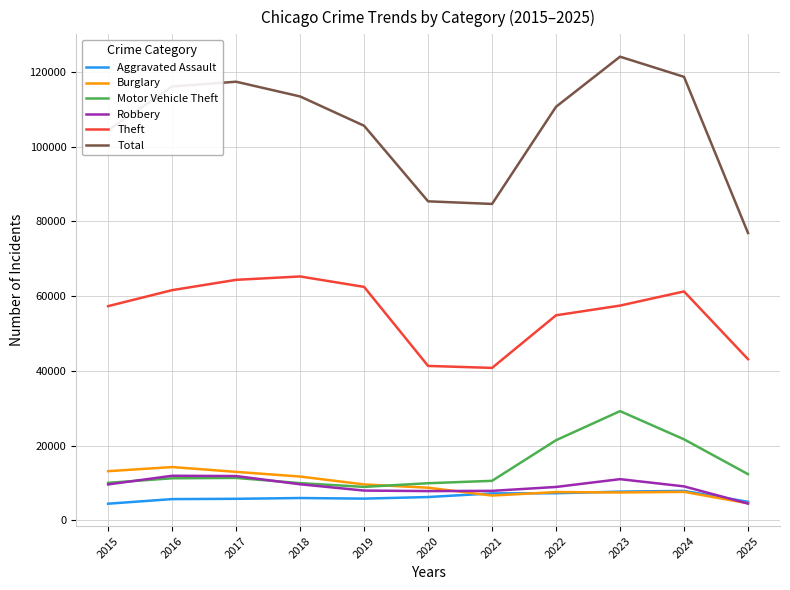

Does the chart have visible grid lines?

Yes